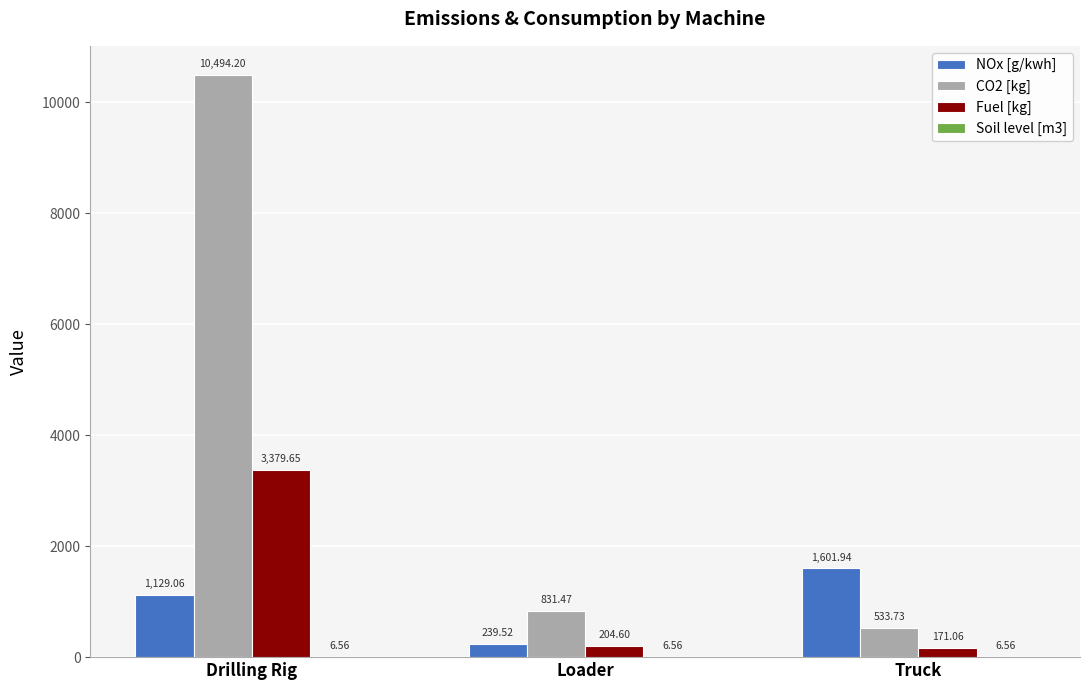

Which series changed the most between Drilling Rig and Loader?

CO2 [kg]